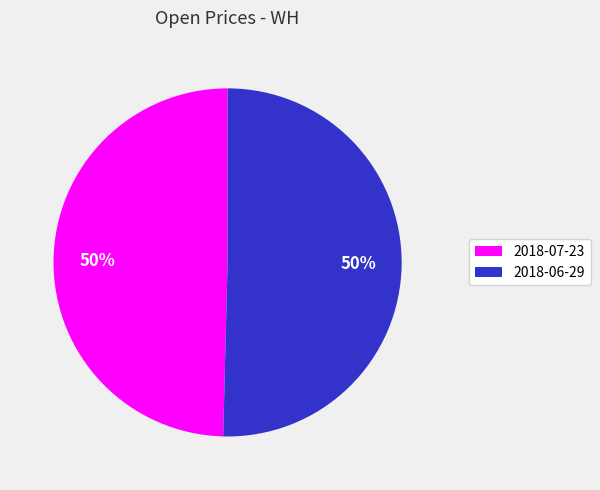

Do 2018-06-29 and 2018-07-23 together represent more than half of the pie?

Yes